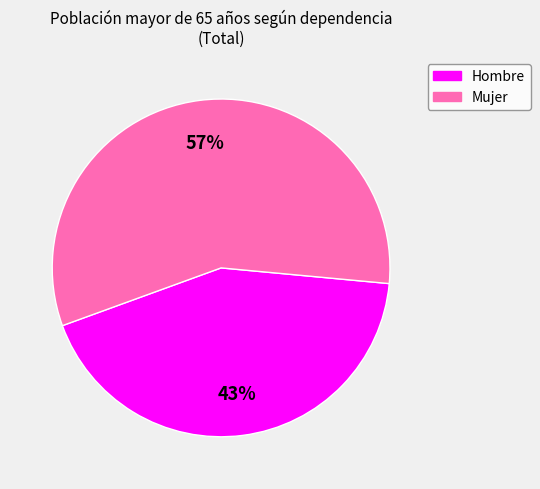

Between Mujer and Hombre, which is larger?

Mujer